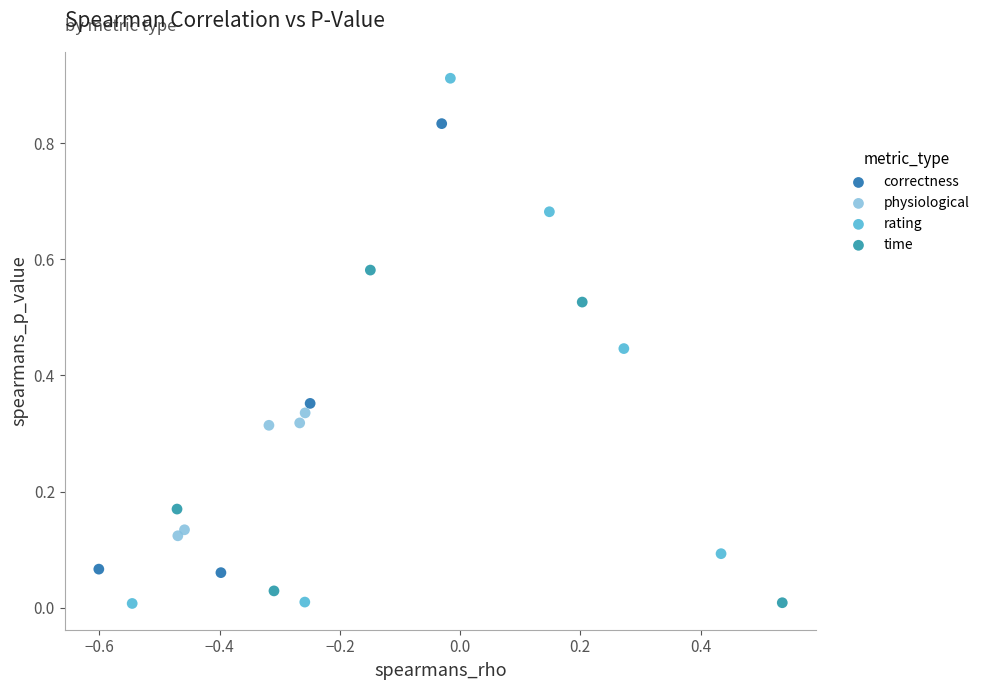

Which series reaches the maximum Y coordinate?

rating